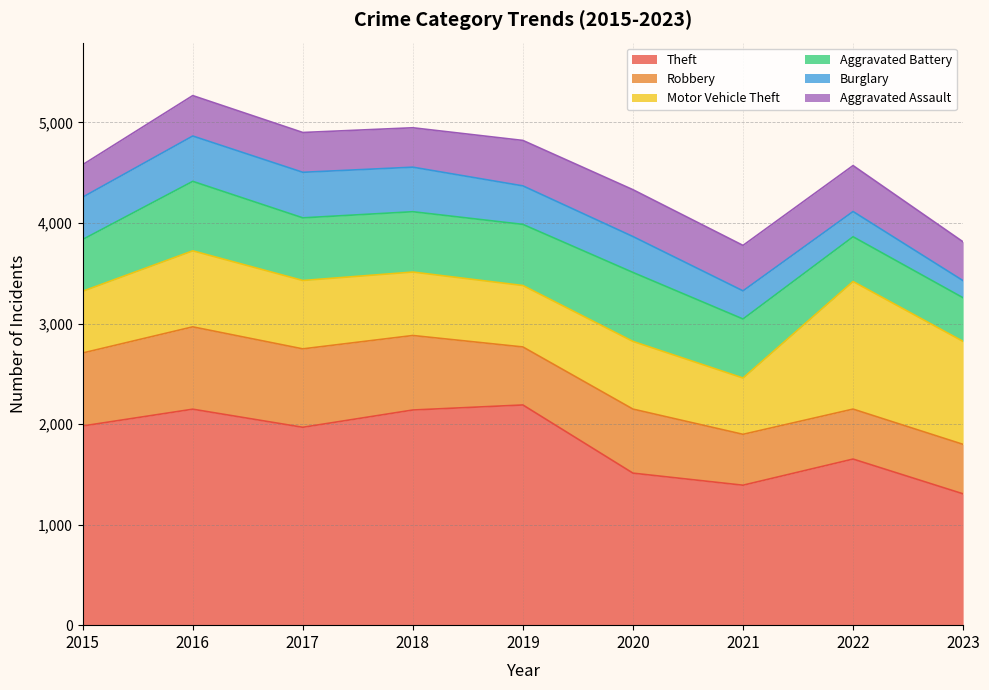

Where is the first local maximum for Motor Vehicle Theft?

2016